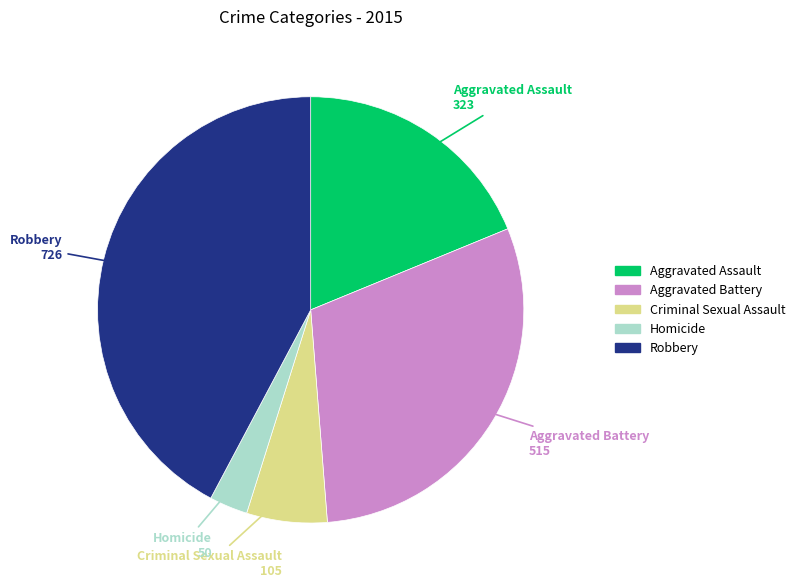

Is there a majority slice in this chart?

No